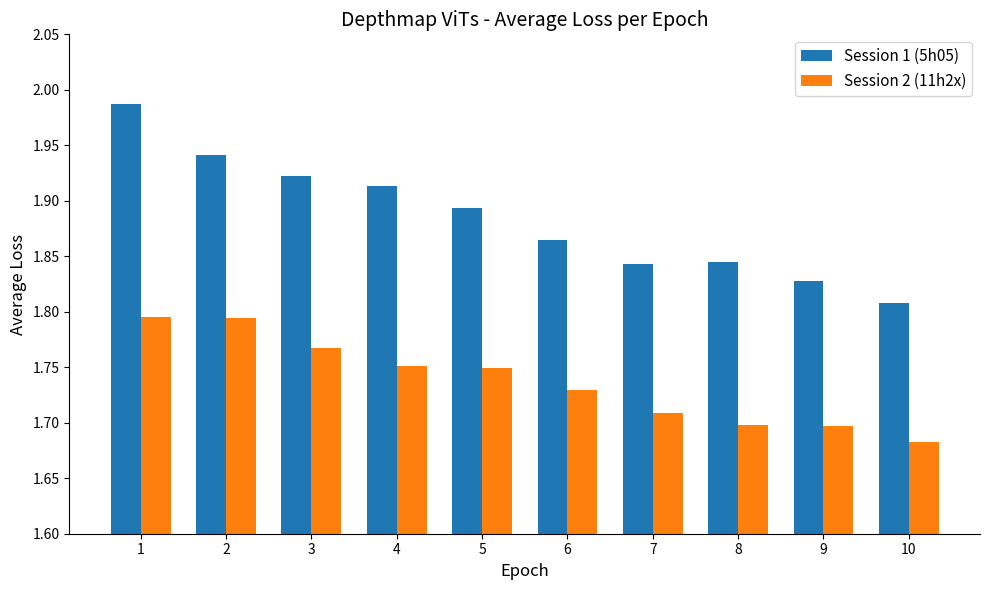

Rank the series by their average value, from highest to lowest.

Session 1 (5h05), Session 2 (11h2x)